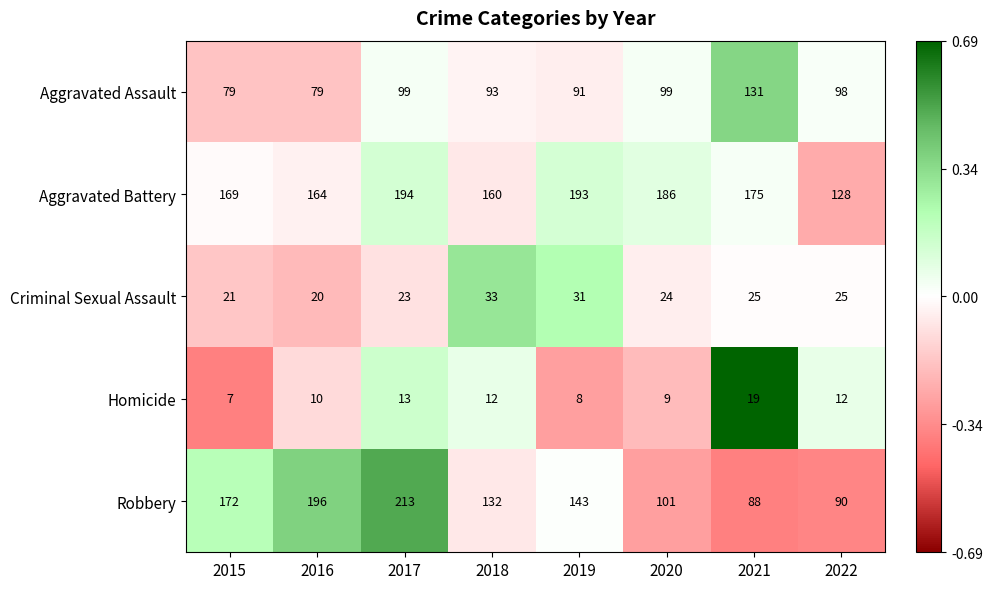

What is the spread (max minus min) of values at 2019?

185